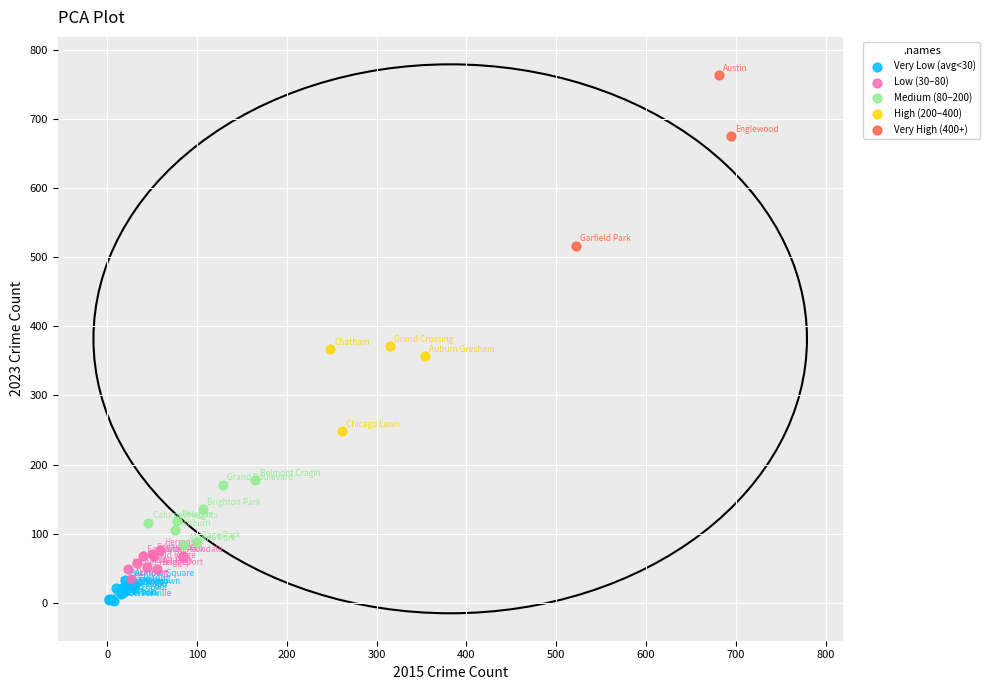

Which series reaches the maximum Y coordinate?

Very High (400+)